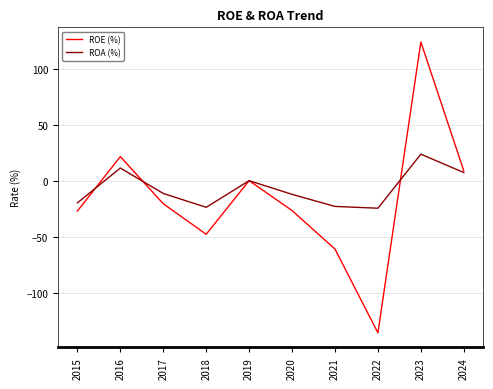

Which category has the highest value across all series?

2023